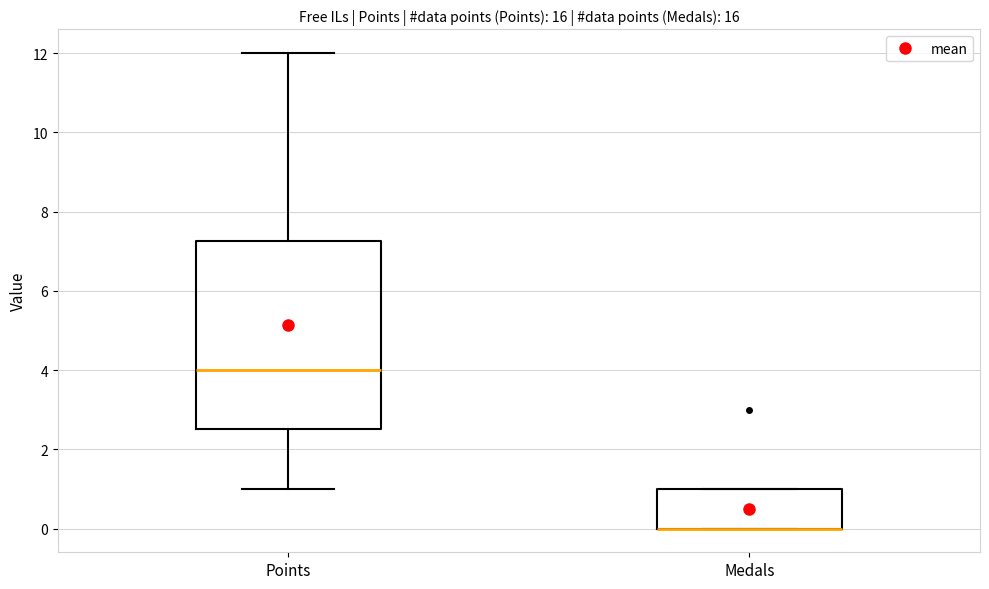

Reading left to right, transcribe this box plot: for each box, give where its median line is, the range the box spans, and where its two whiskers end, as read against the y-axis. The values are not printed on the chart, so give them approximately, as read against the axis.

Points: median 4.0, box 2.6 to 7.2, whiskers 1.0 to 12.0
Medals: median 0.0 (drawn on the box's lower edge), box 0.0 to 1.0, whiskers 0.0 to 1.0